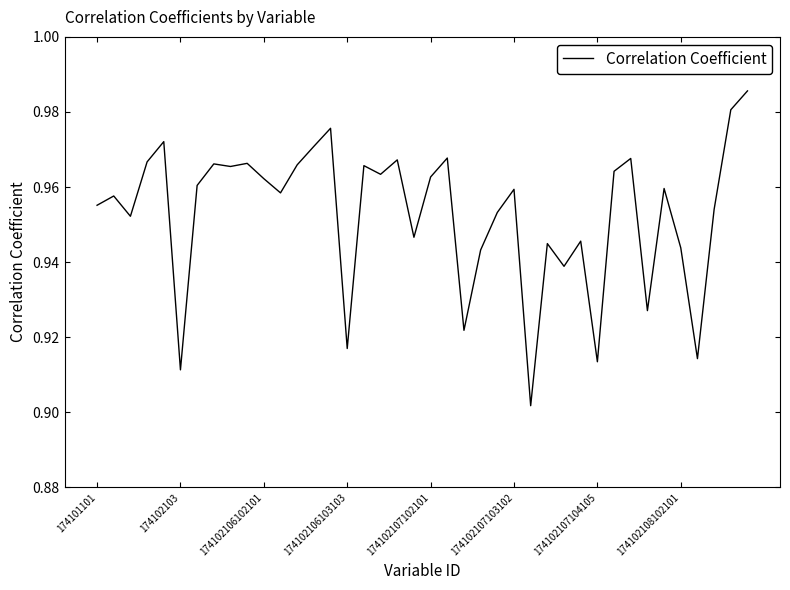

List the labels in order of value, largest first.

39, 38, 14, 174102107102101, 13, 21, 32, 18, 174102106103103, 9, 174102108102101, 12, 16, 8, 31, 17, 20, 10, 174102107104105, 34, 25, 11, 174102103, 174101101, 37, 24, 174102106102101, 19, 29, 27, 35, 23, 28, 33, 22, 15, 36, 30, 174102107103102, 26